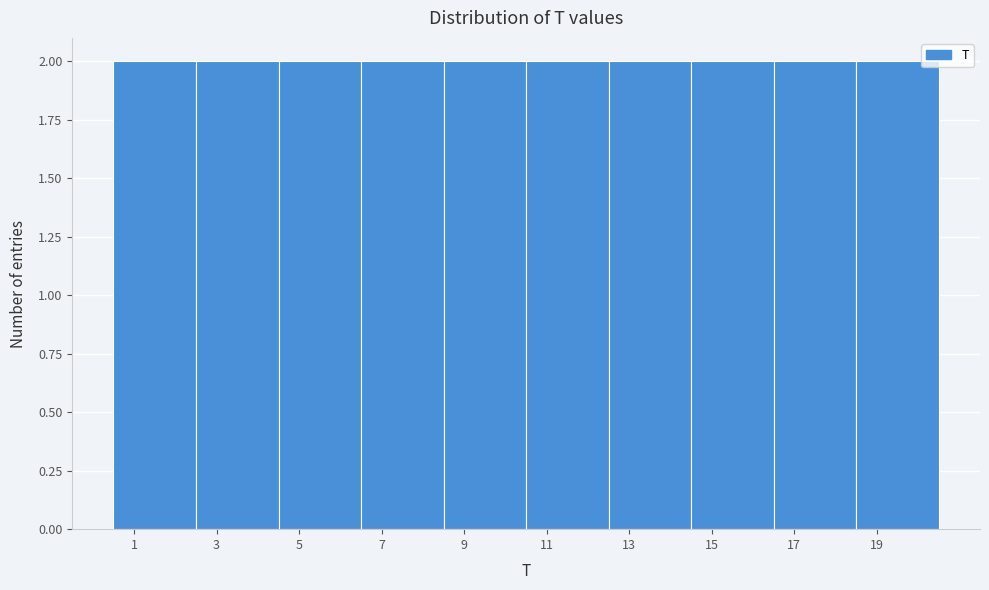

How tall is the bar that spans 12.5 to 14.5 on the x-axis? The values are not printed on the chart, so give them approximately, as read against the axis.

2